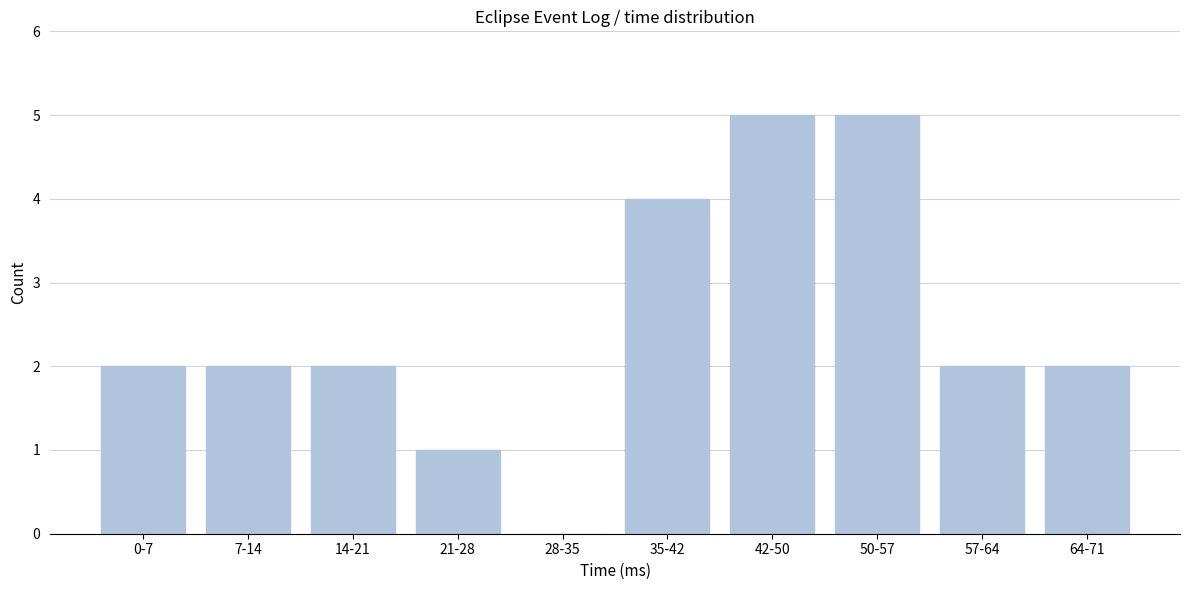

Reading left to right, extract all data points from this chart.

0-7=2	7-14=2	14-21=2	21-28=1	28-35=0	35-42=4	42-50=5	50-57=5	57-64=2	64-71=2